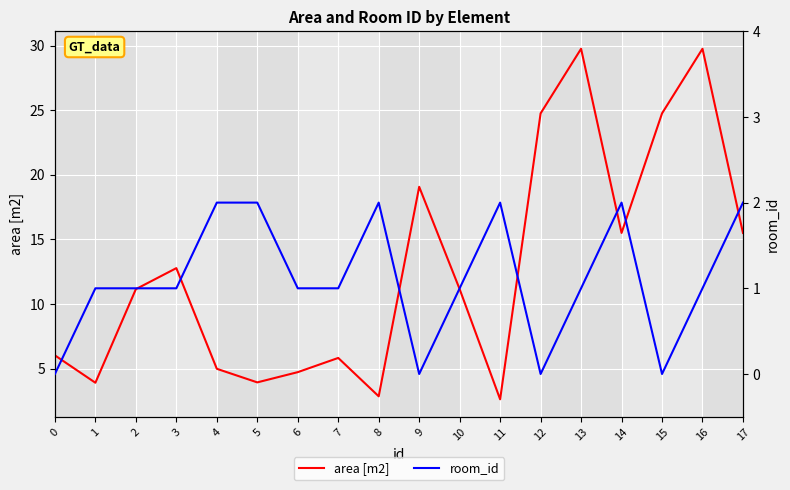

True or false: area [m2] and room_id intersect in this chart.

False